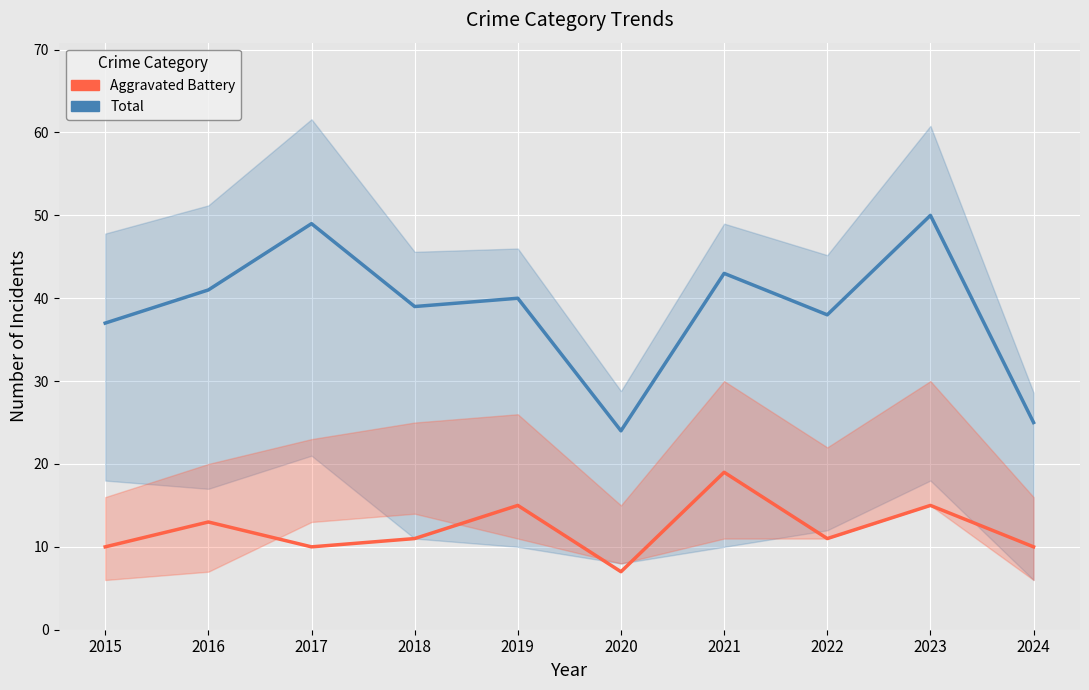

What are all the series names shown in the legend?

Total, Aggravated Battery